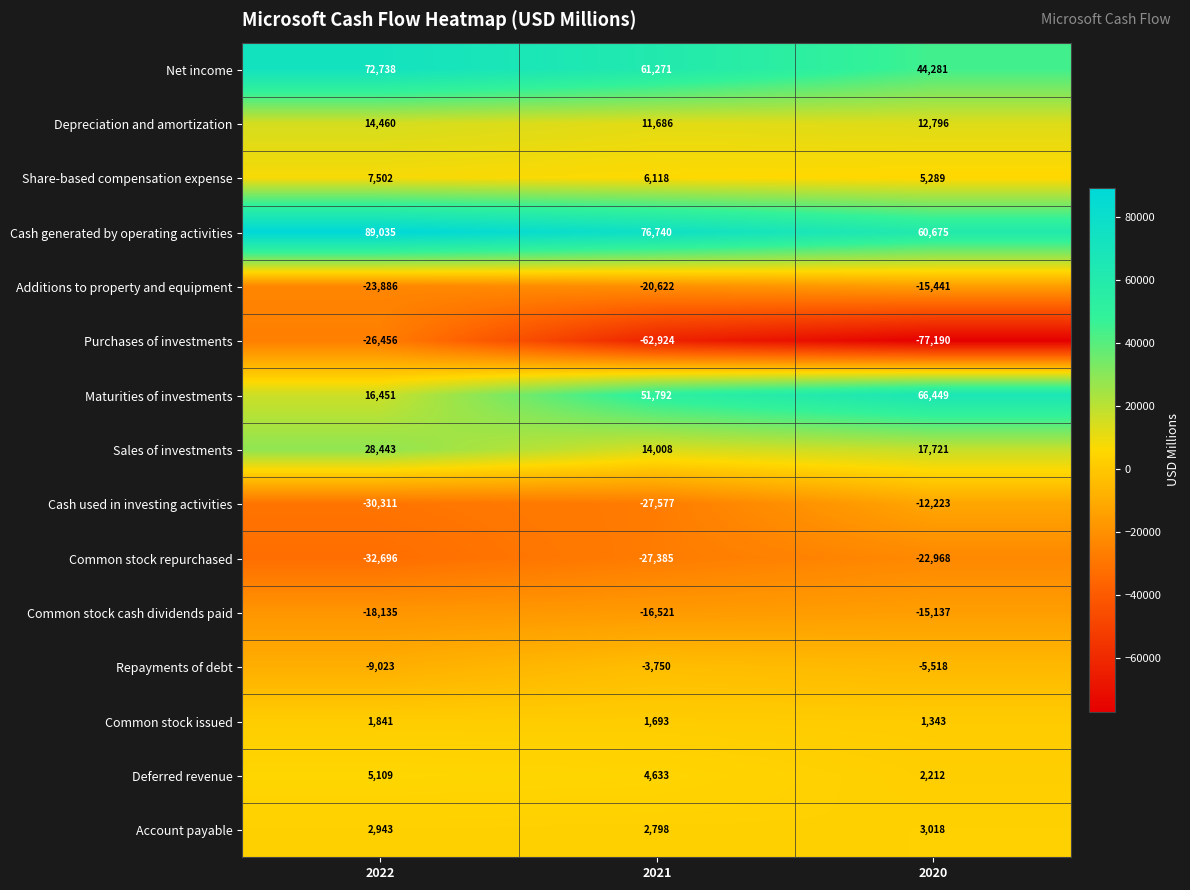

List the series in order of their peak value, highest first.

Cash generated by operating activities, Net income, Maturities of investments, Sales of investments, Depreciation and amortization, Share-based compensation expense, Deferred revenue, Account payable, Common stock issued, Repayments of debt, Cash used in investing activities, Common stock cash dividends paid, Additions to property and equipment, Common stock repurchased, Purchases of investments